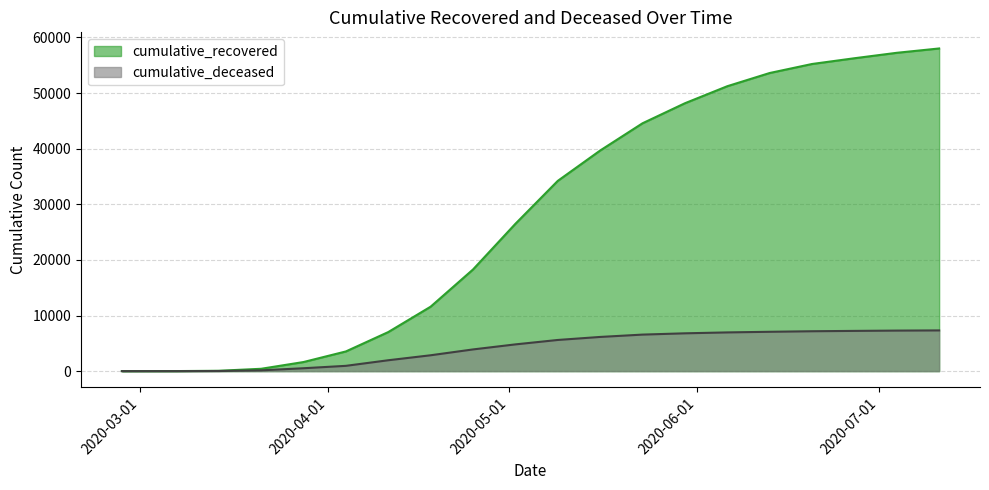

What is the spread (max minus min) of values at 2020-07-11?

50701